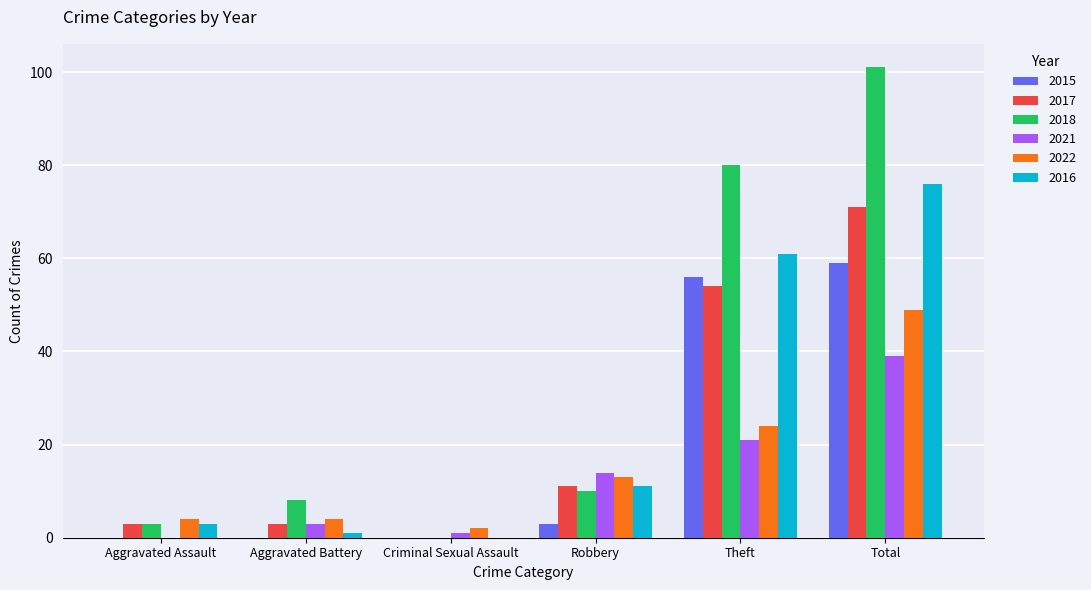

Reading right to left, list all the values displayed in this chart.

2015: 59	56	3	0	0	0
2017: 71	54	11	0	3	3
2018: 101	80	10	0	8	3
2021: 39	21	14	1	3	0
2022: 49	24	13	2	4	4
2016: 76	61	11	0	1	3